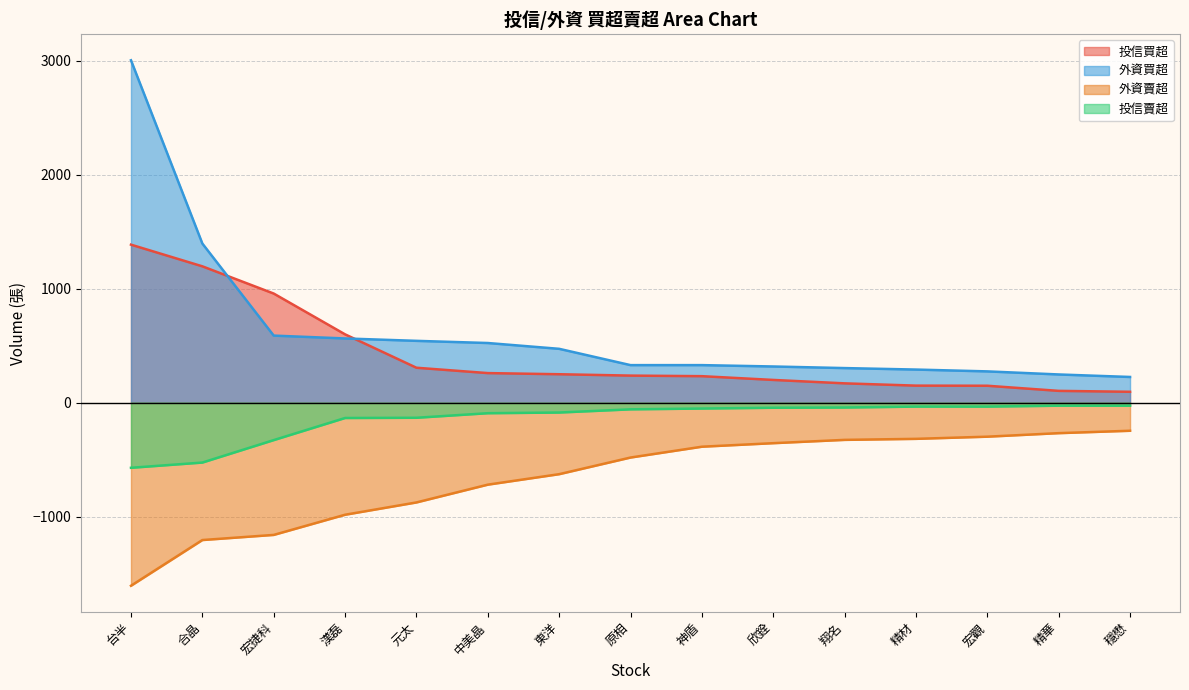

What is the approximate value of 投信賣超 at 中美晶, to the nearest 10?

-90